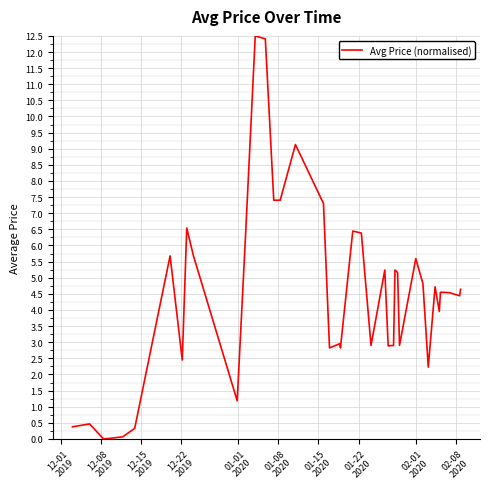

What is the difference between the maximum and minimum values?

12.5